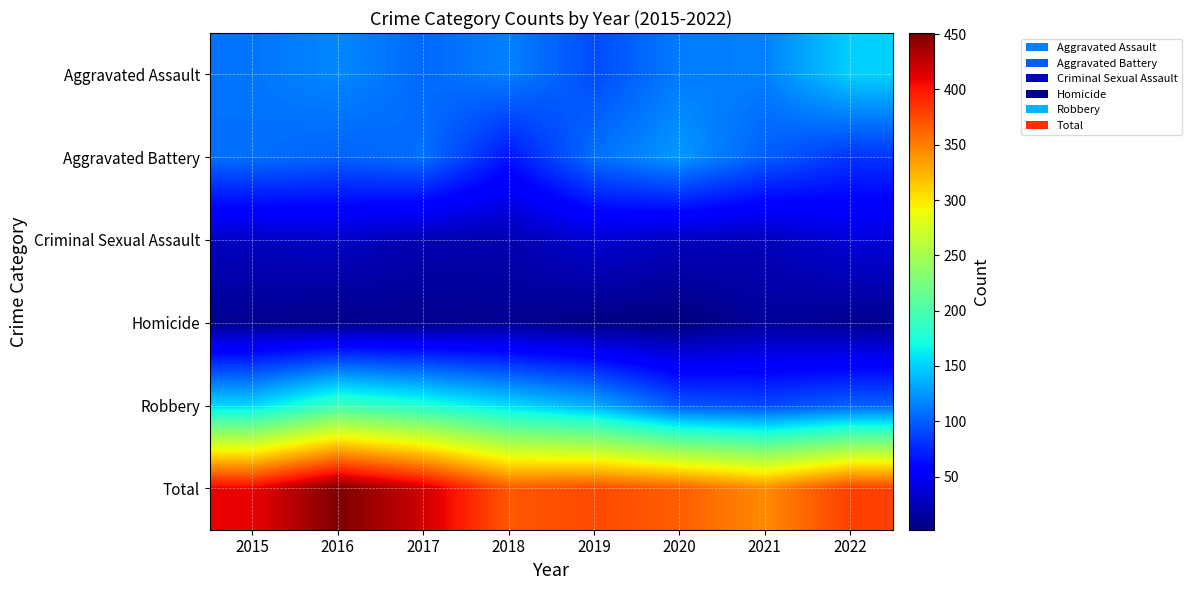

How many data points does each series have?

8